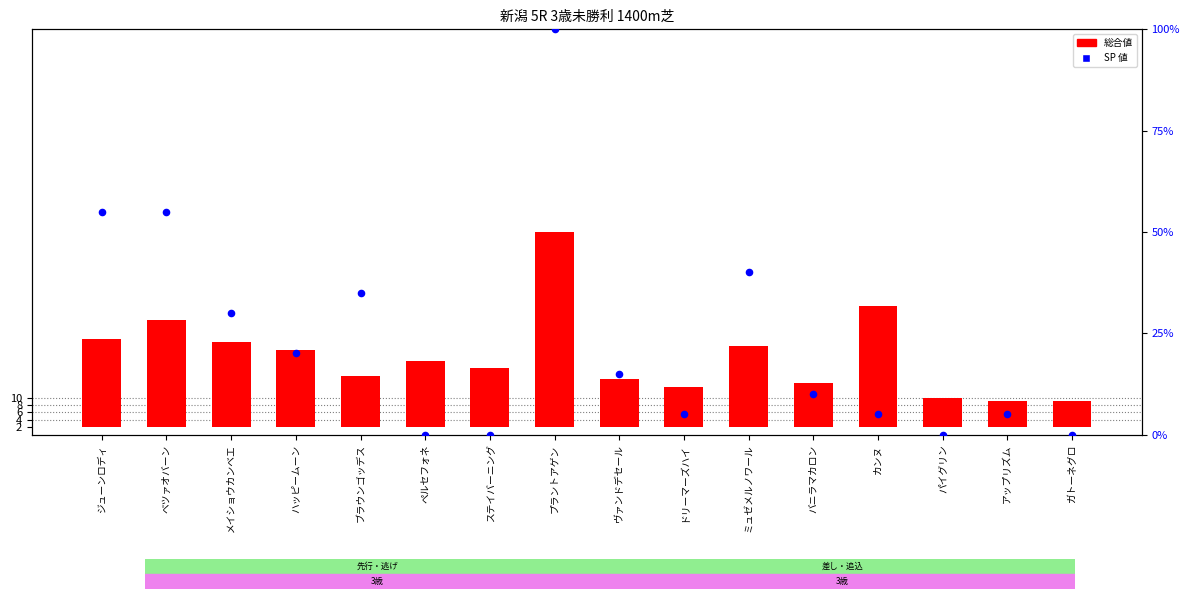

At which category is the sum across all series the highest?

プラントアゲン